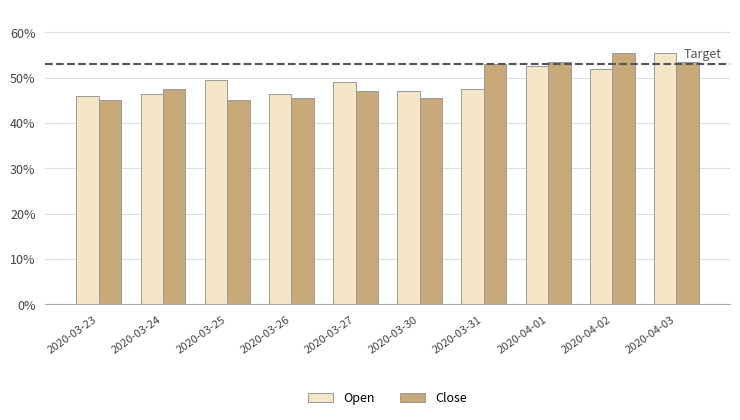

Are the bars horizontal?

No